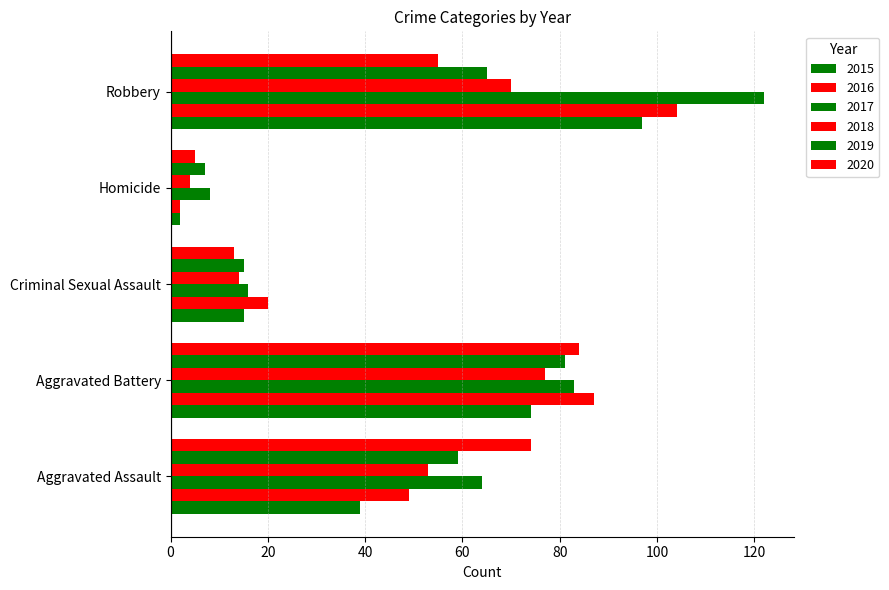

How many values in the 2016 series are below 49?

2